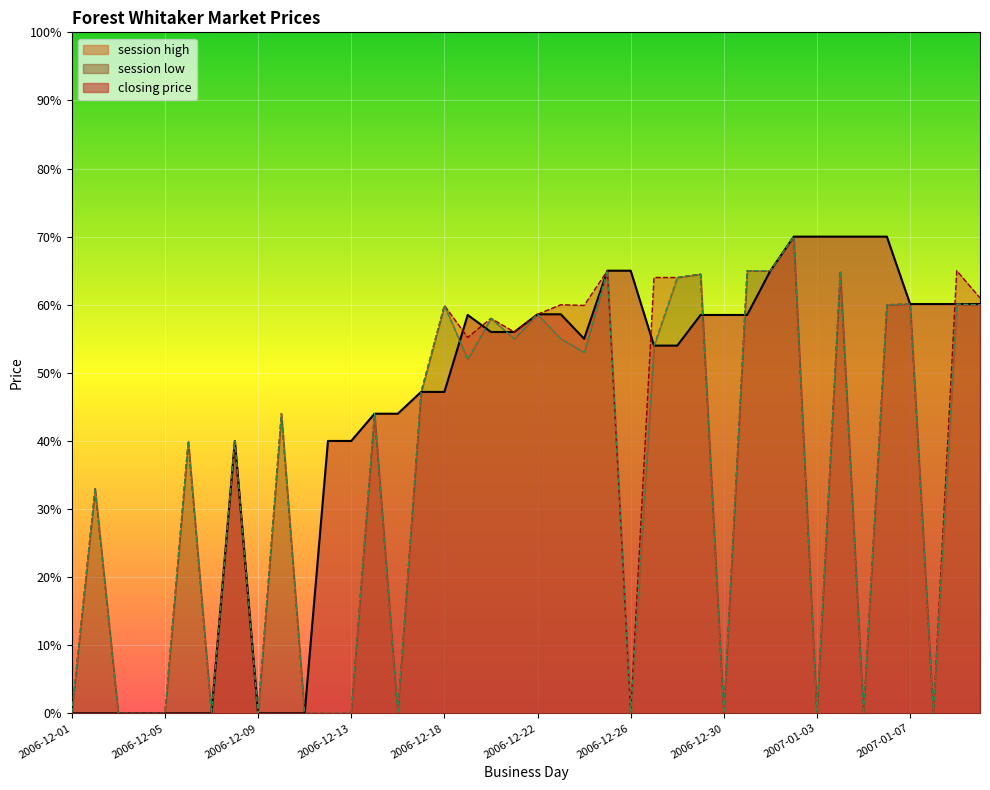

Between 2006-12-18 and 2007-01-08, which series saw the biggest shift?

session high